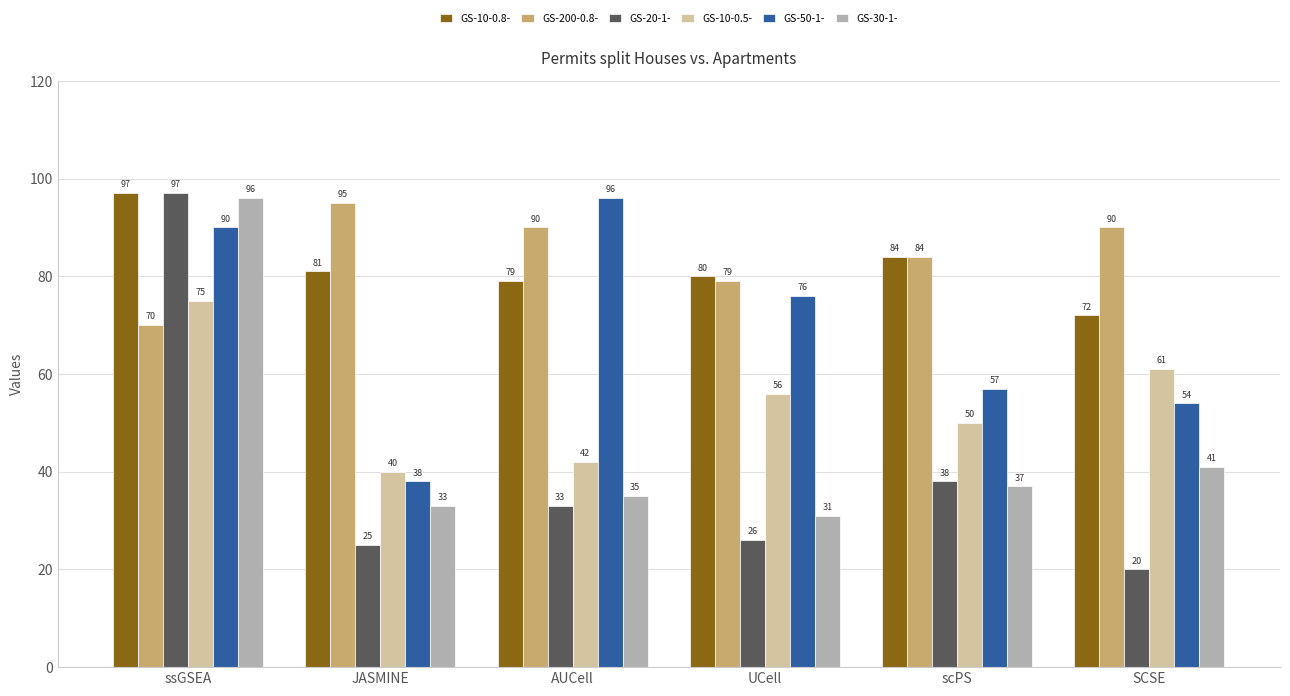

What is the value of the GS-200-0.8- bar at the 5th from the left?

84